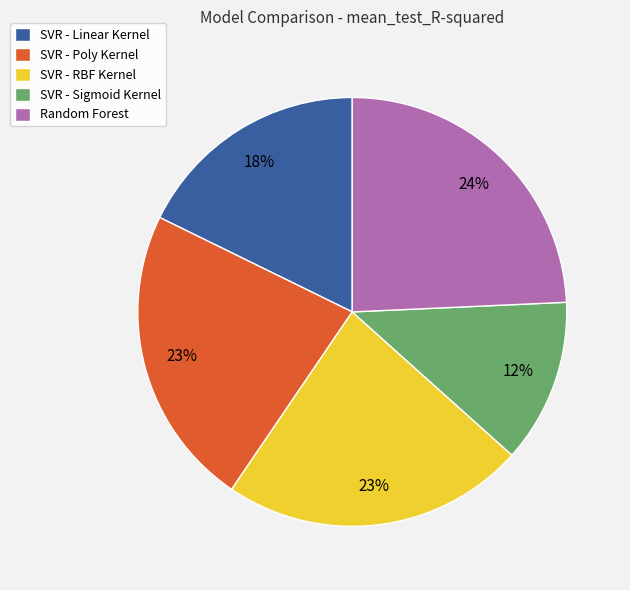

Between SVR - Sigmoid Kernel and SVR - Poly Kernel, which is larger?

SVR - Poly Kernel